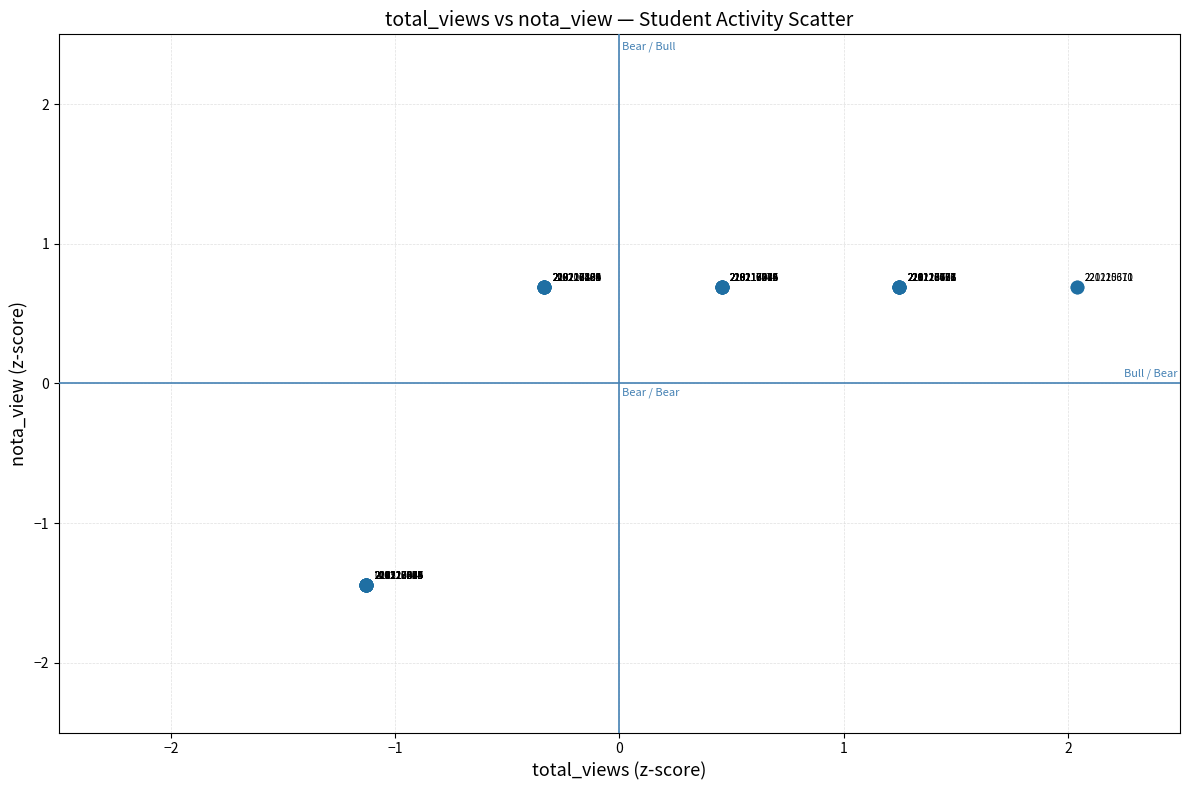

What Y value in the scatter plot is closest to 0?

0.7